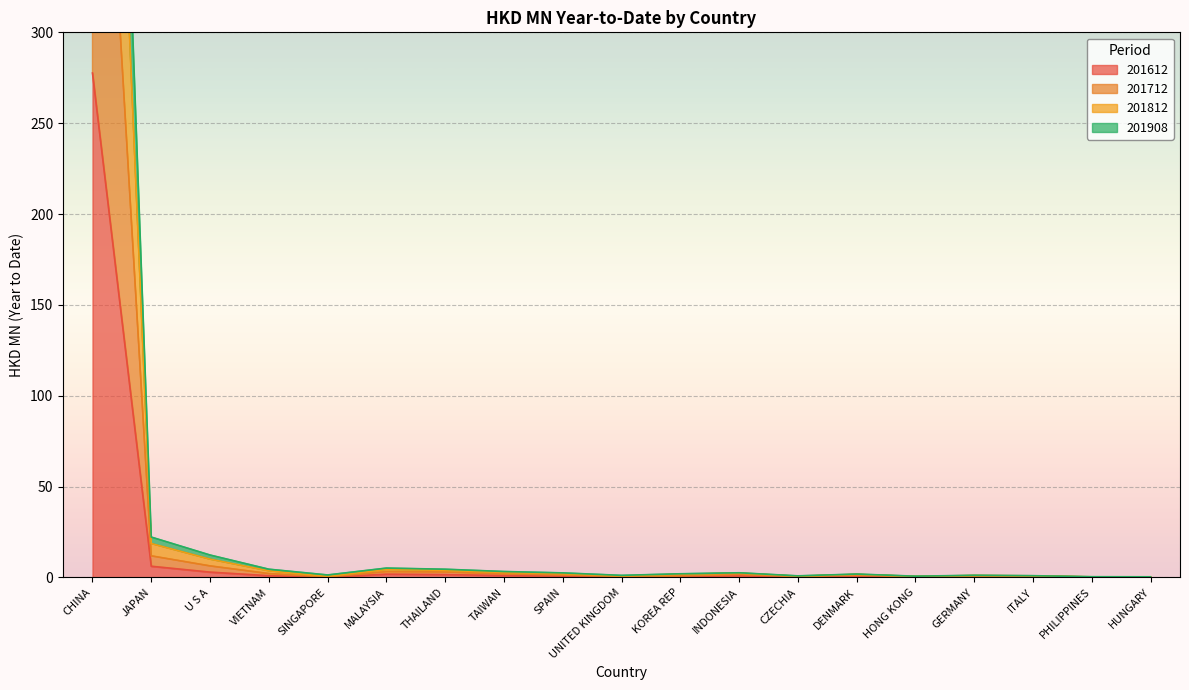

Is it true that 201908 equals 1.2 at INDONESIA?

False